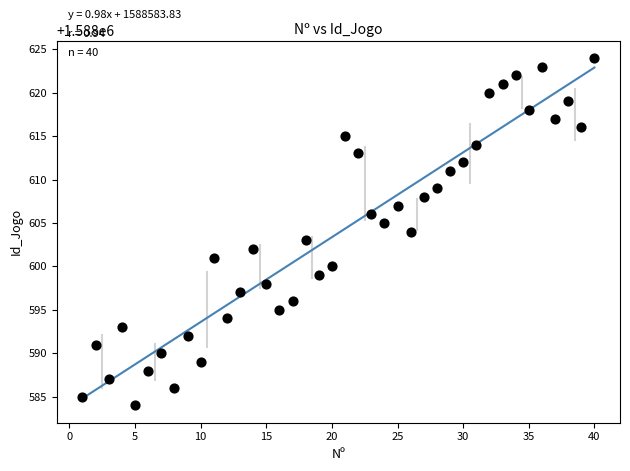

What is the range of X values (max minus min)?

39